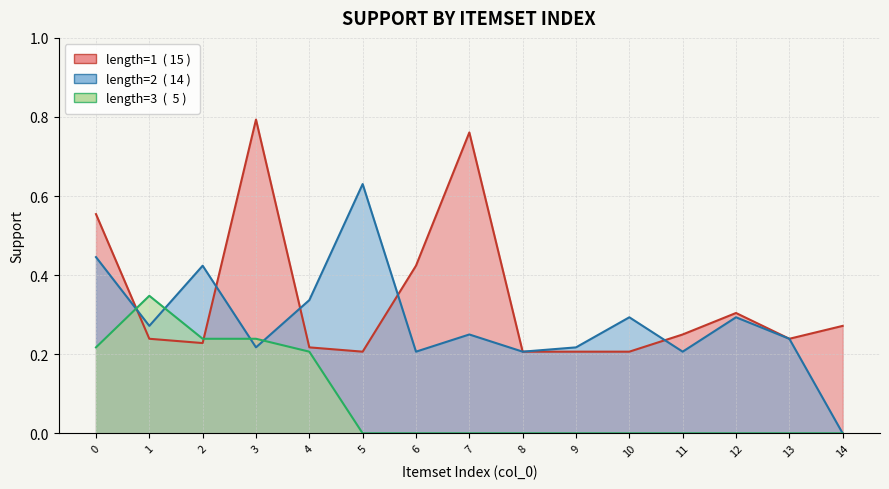

Reading left to right, transcribe all the data shown in this chart.

length=1: 0.6	0.2	0.2	0.8	0.2	0.2	0.4	0.8	0.2	0.2	0.2	0.2	0.3	0.2	0.3
length=2: 0.4	0.3	0.4	0.2	0.3	0.6	0.2	0.2	0.2	0.2	0.3	0.2	0.3	0.2	0.0
length=3: 0.2	0.3	0.2	0.2	0.2	0.0	0.0	0.0	0.0	0.0	0.0	0.0	0.0	0.0	0.0